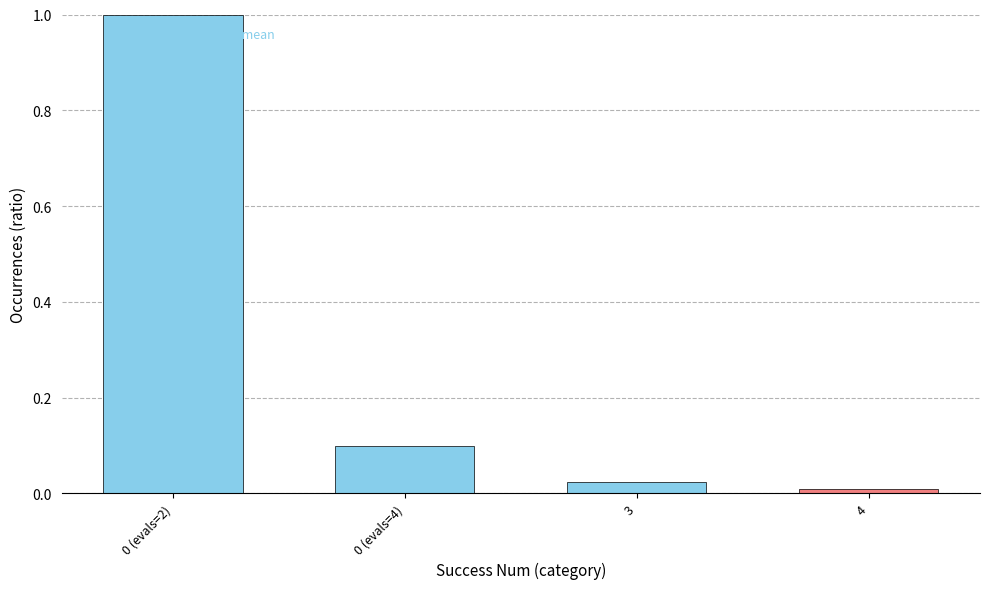

What is the maximum value shown in the chart?

1.0